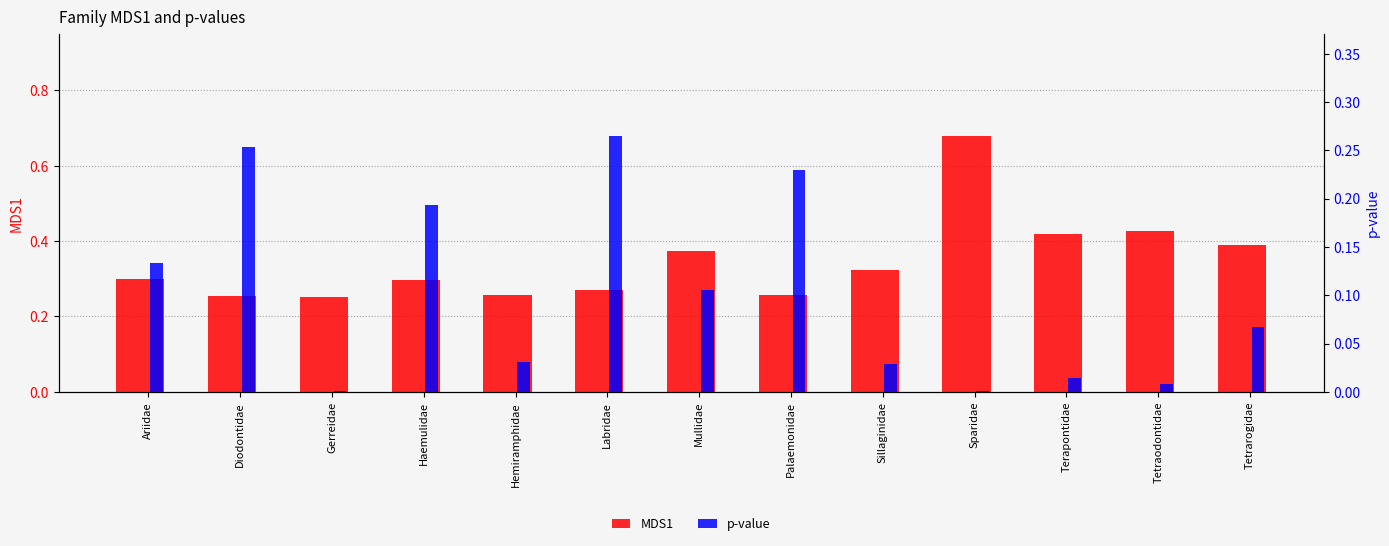

What position from the left is Mullidae?

7